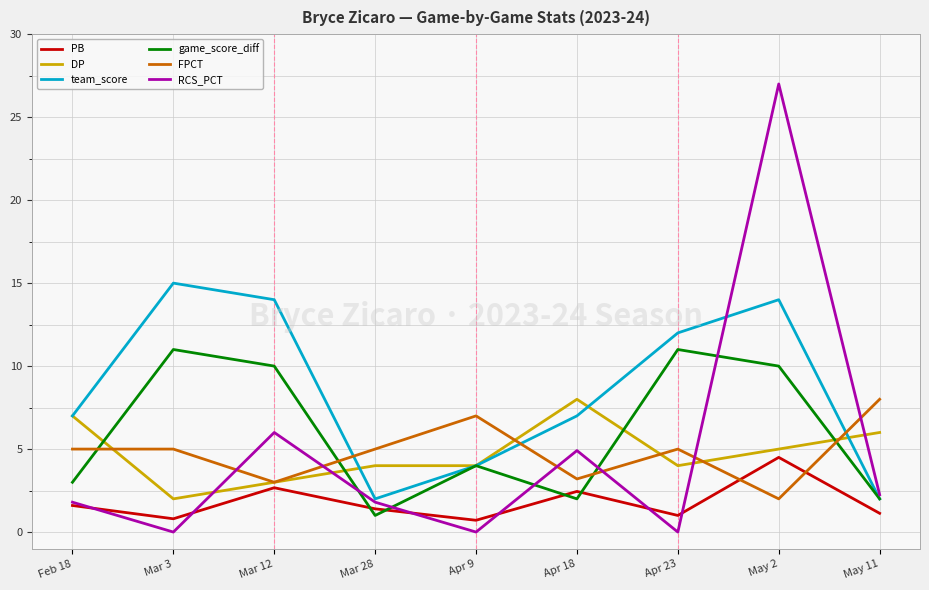

At which category does the chart reach its peak across all series?

May 2